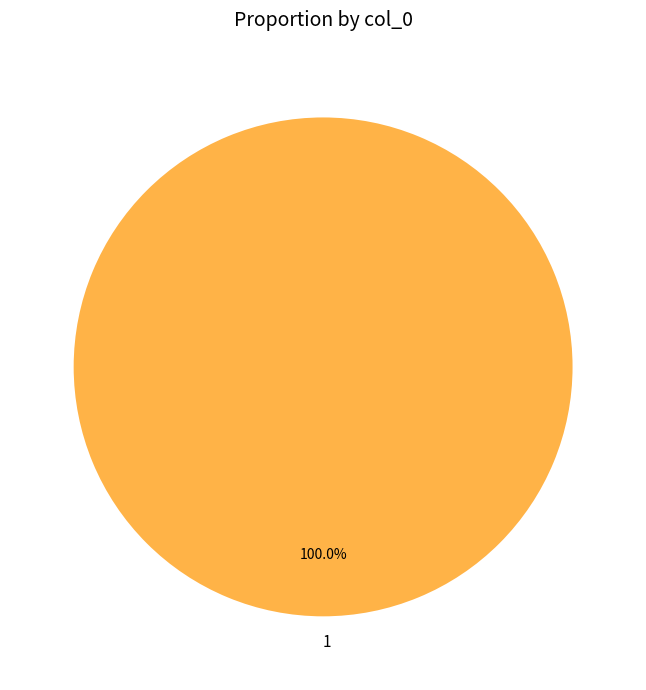

Rank the categories by value from highest to lowest.

1